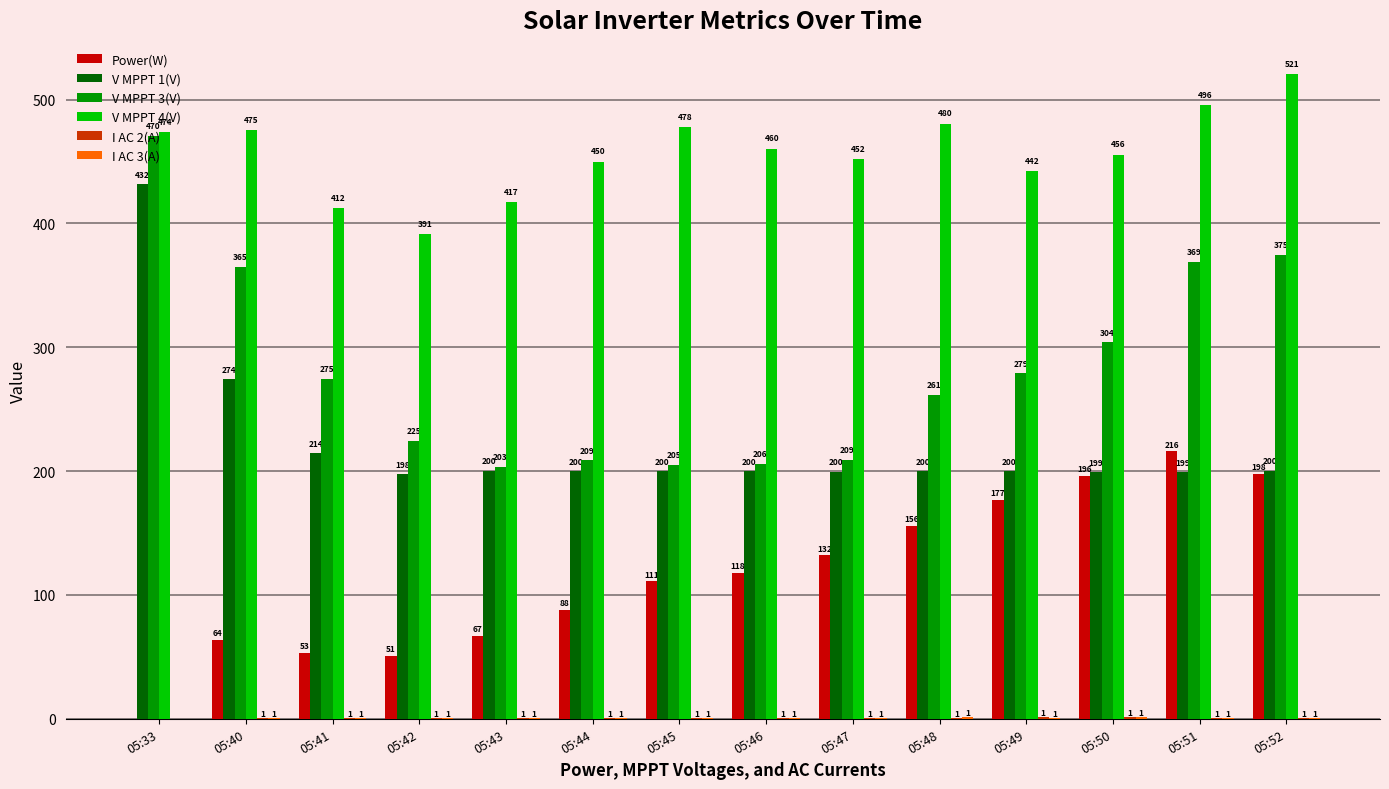

Is it true that V MPPT 3(V) equals 114.2 at 05:45?

False